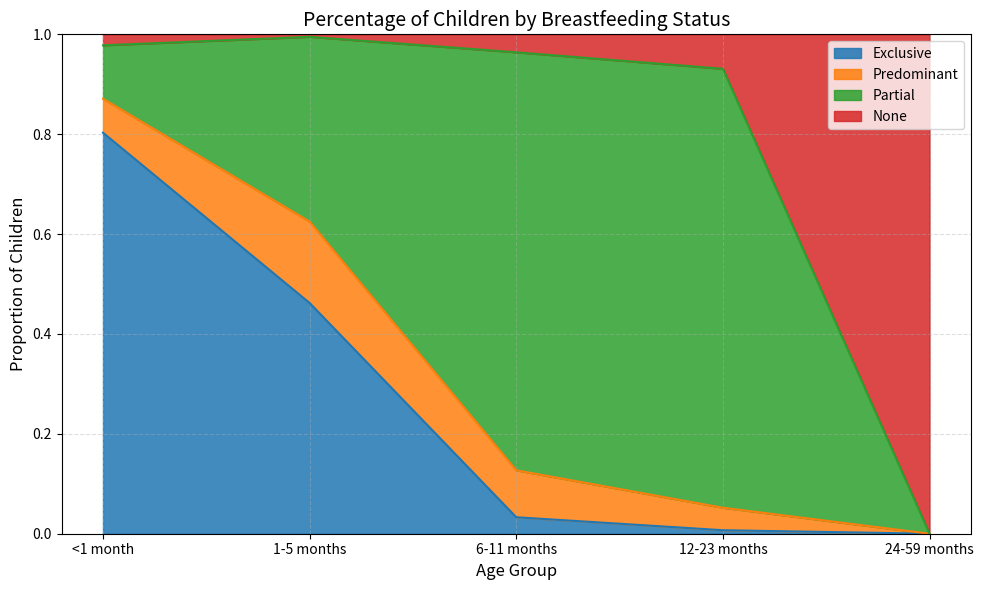

What is the total value across all series at <1 month?

1.0